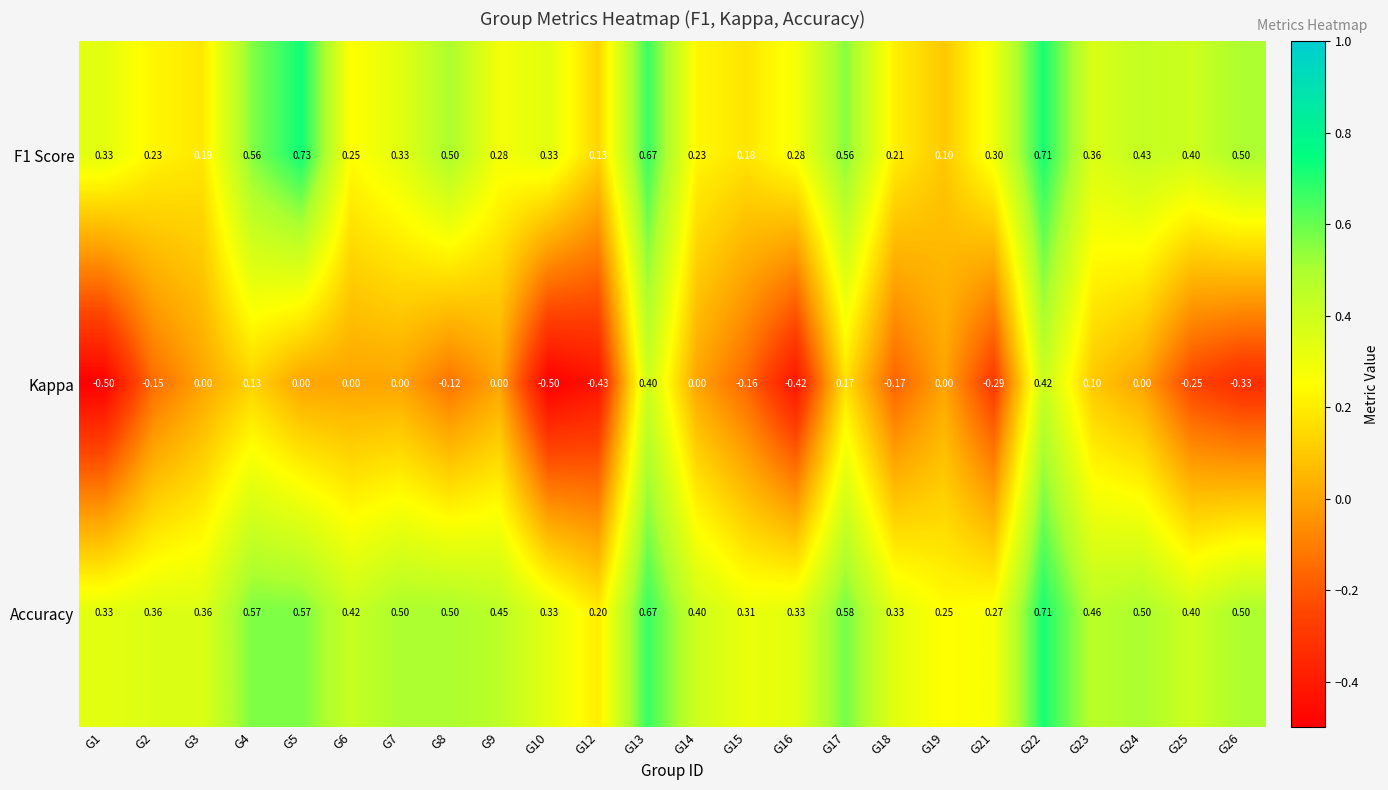

Is the value of F1 Score at G23 greater than the value of Accuracy at G23?

No